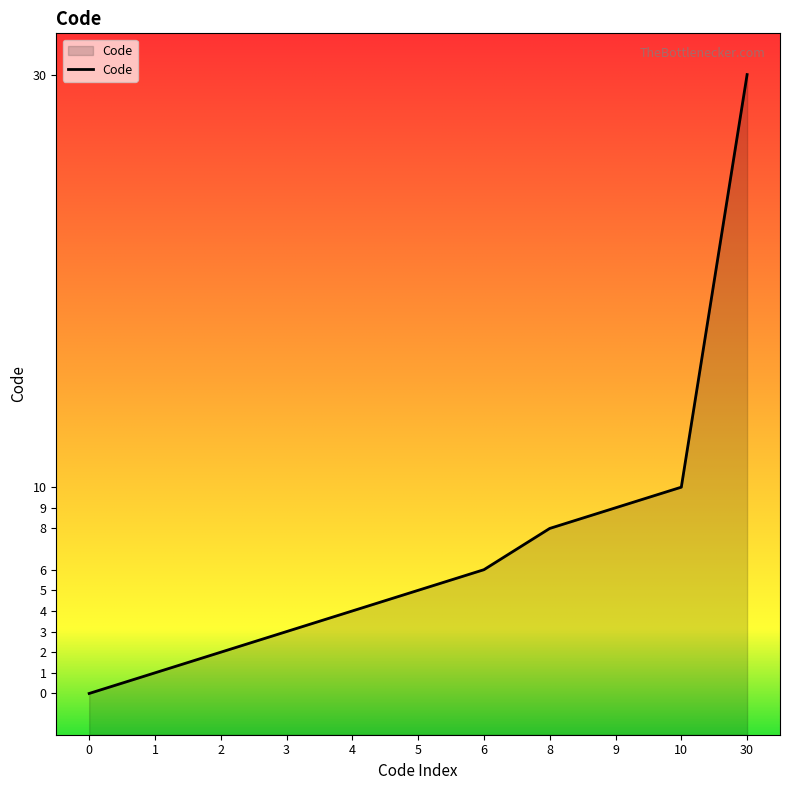

List the labels in order of value, largest first.

30, 10, 9, 8, 6, 5, 4, 3, 2, 1, 0